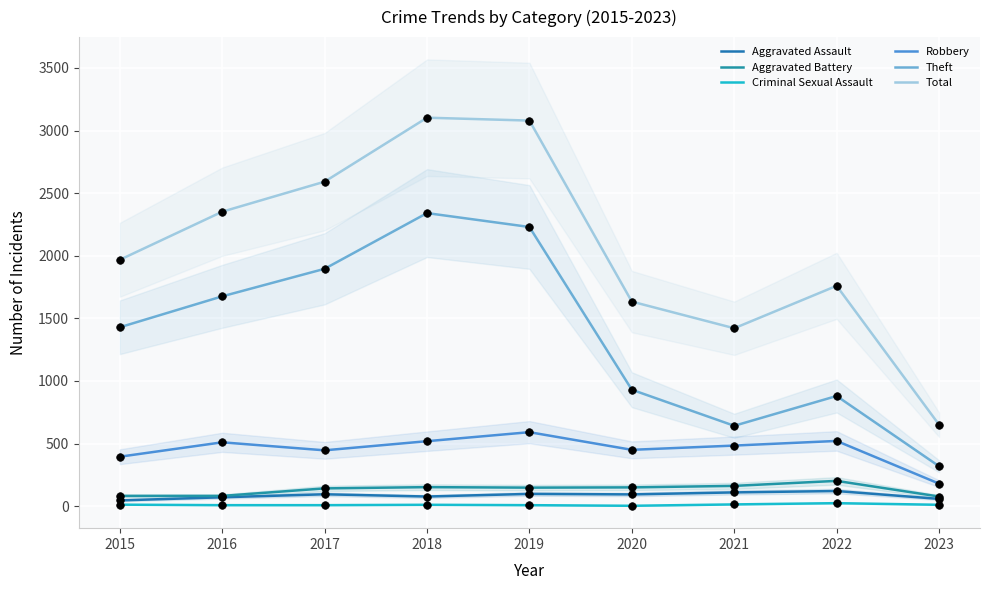

At how many categories does at least one series exceed 1816?

5